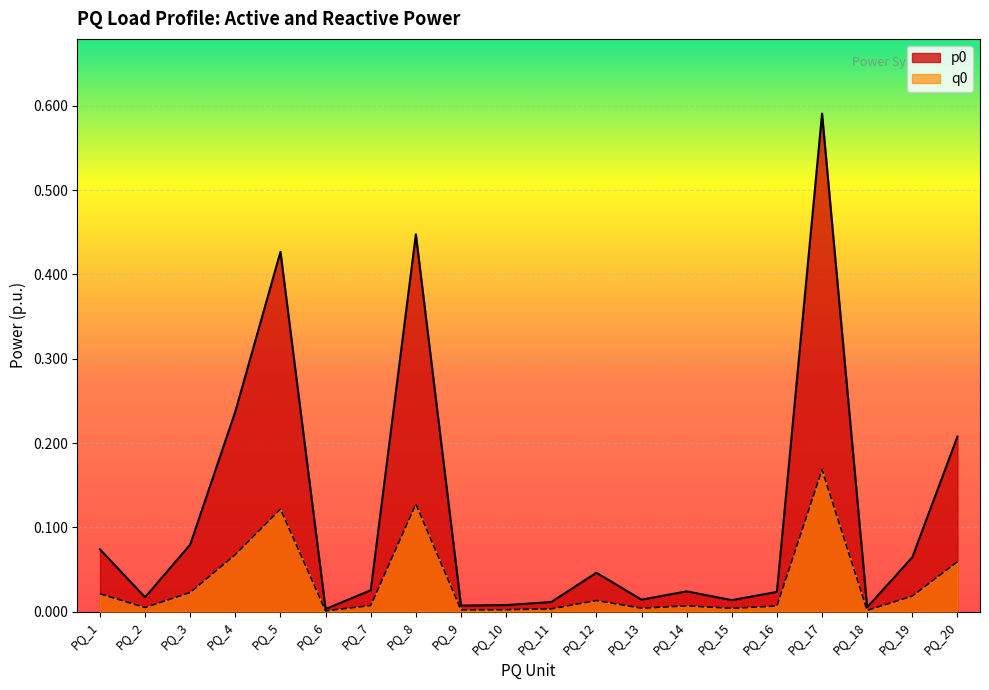

What is the difference between the maximum and minimum values in the q0 series?

0.2